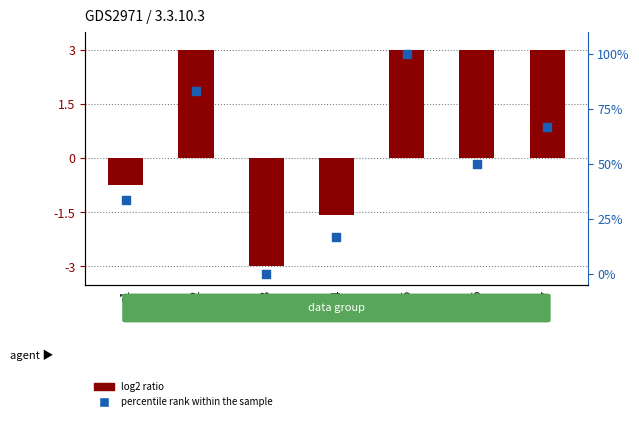

Which series has the largest total across all categories?

percentile rank within the sample